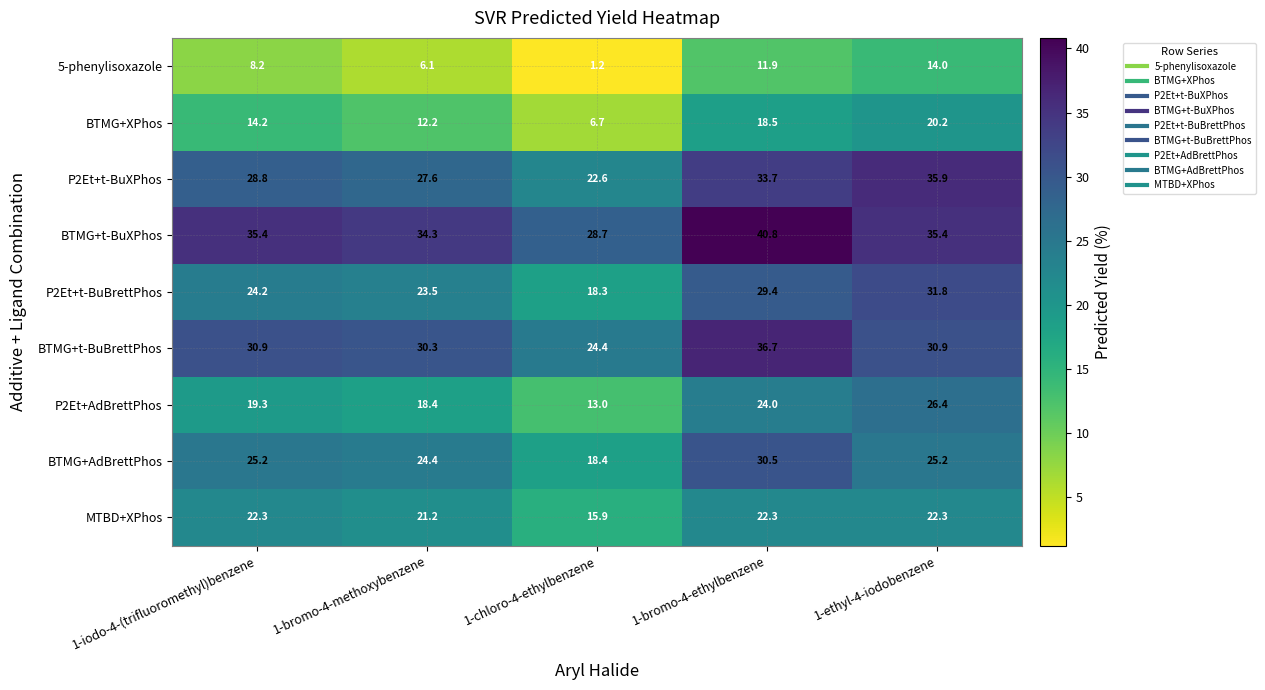

Which category has the lowest value across all series?

1-chloro-4-ethylbenzene